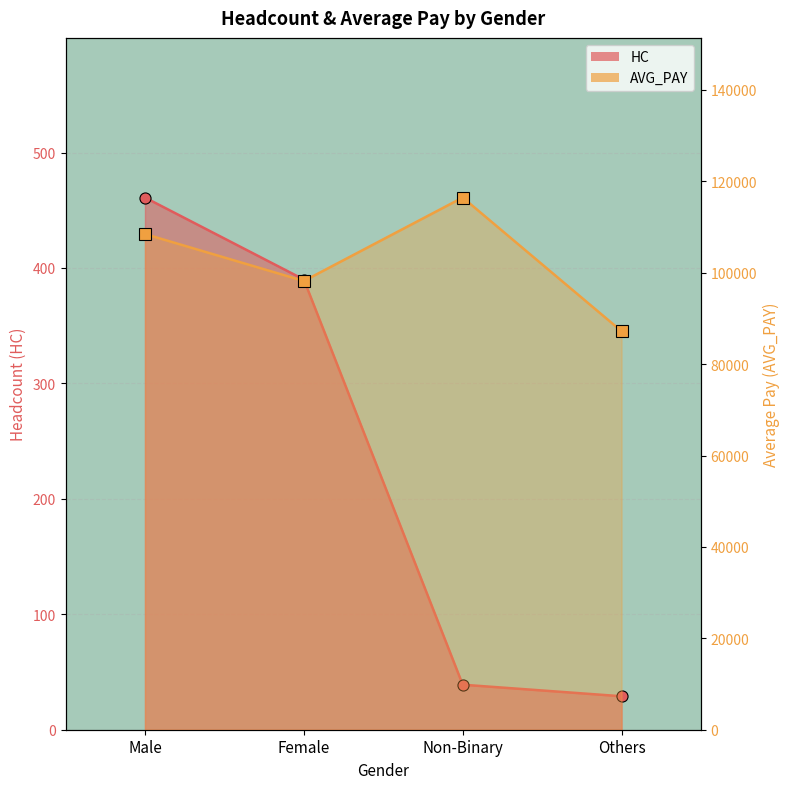

Where is the first local minimum for AVG_PAY?

Female